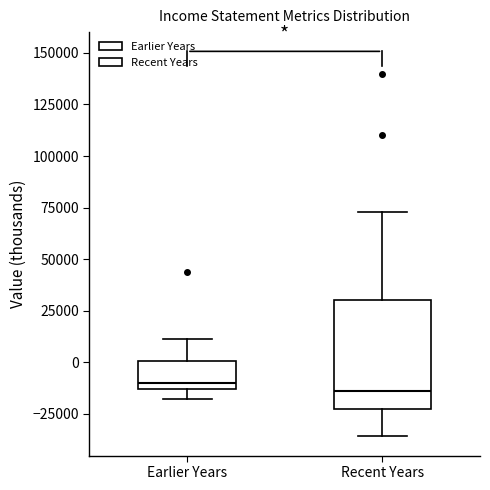

Reading left to right, transcribe this box plot: for each box, give where its median line is, the range the box spans, and where its two whiskers end, as read against the y-axis. The values are not printed on the chart, so give them approximately, as read against the axis.

Earlier Years: median -10000, box -15000 to 0, whiskers -20000 to 10000
Recent Years: median -15000, box -25000 to 30000, whiskers -35000 to 75000